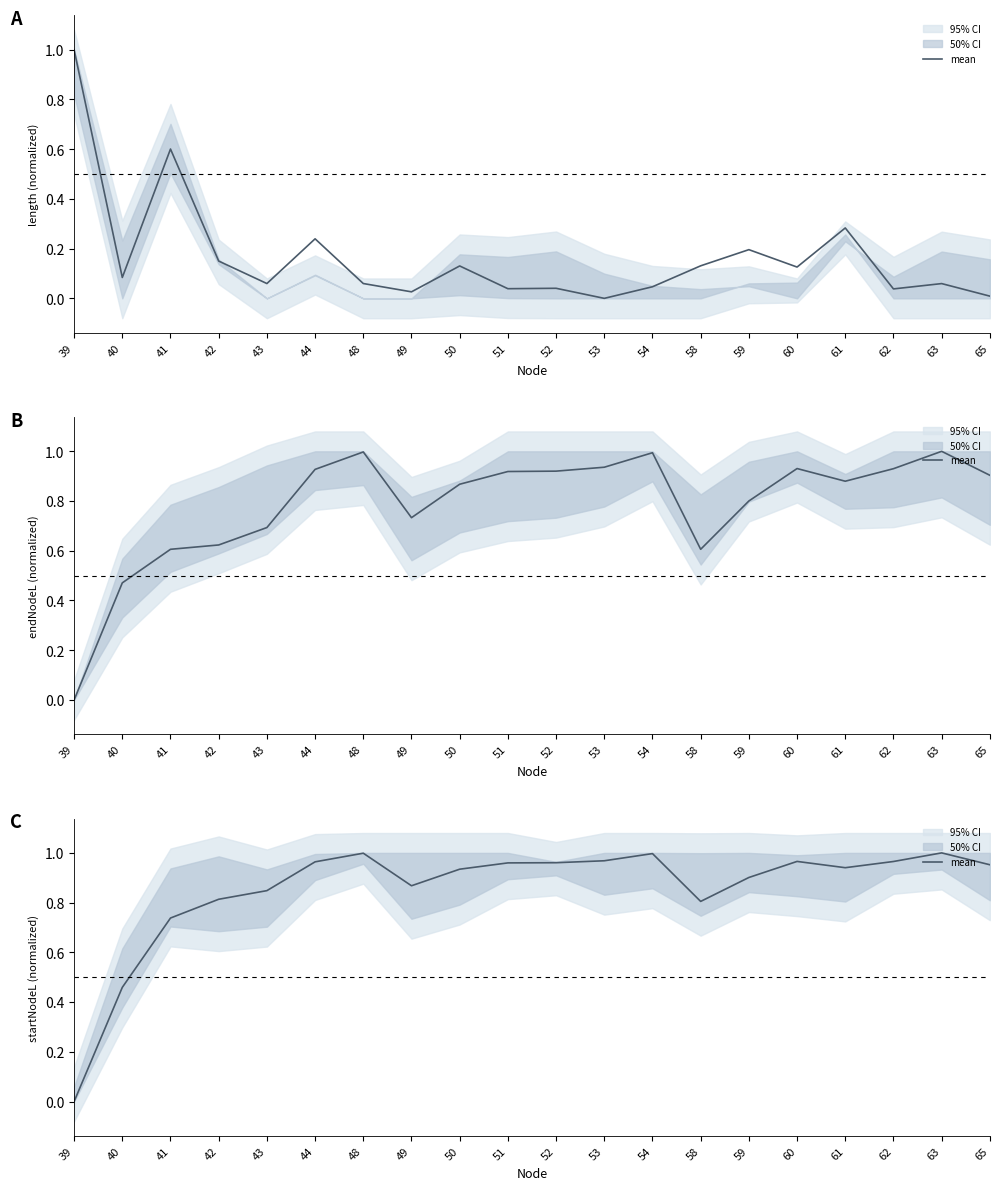

Rank the categories by value from highest to lowest.

63, 48, 54, 53, 60, 62, 44, 52, 51, 65, 61, 50, 59, 49, 43, 42, 58, 41, 40, 39